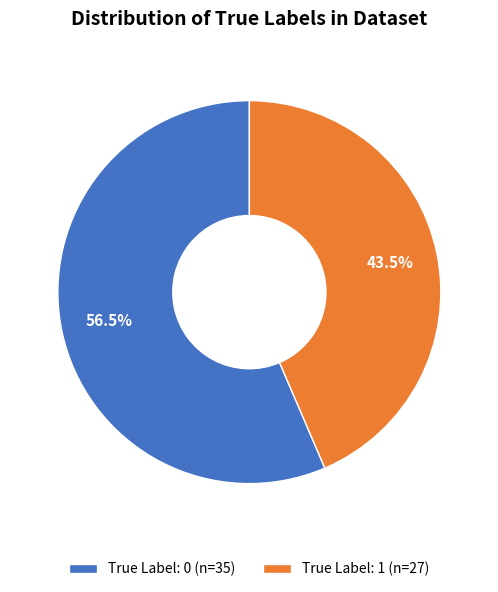

What is the total percentage of True Label: 0 (n=35) and True Label: 1 (n=27)?

100.0%